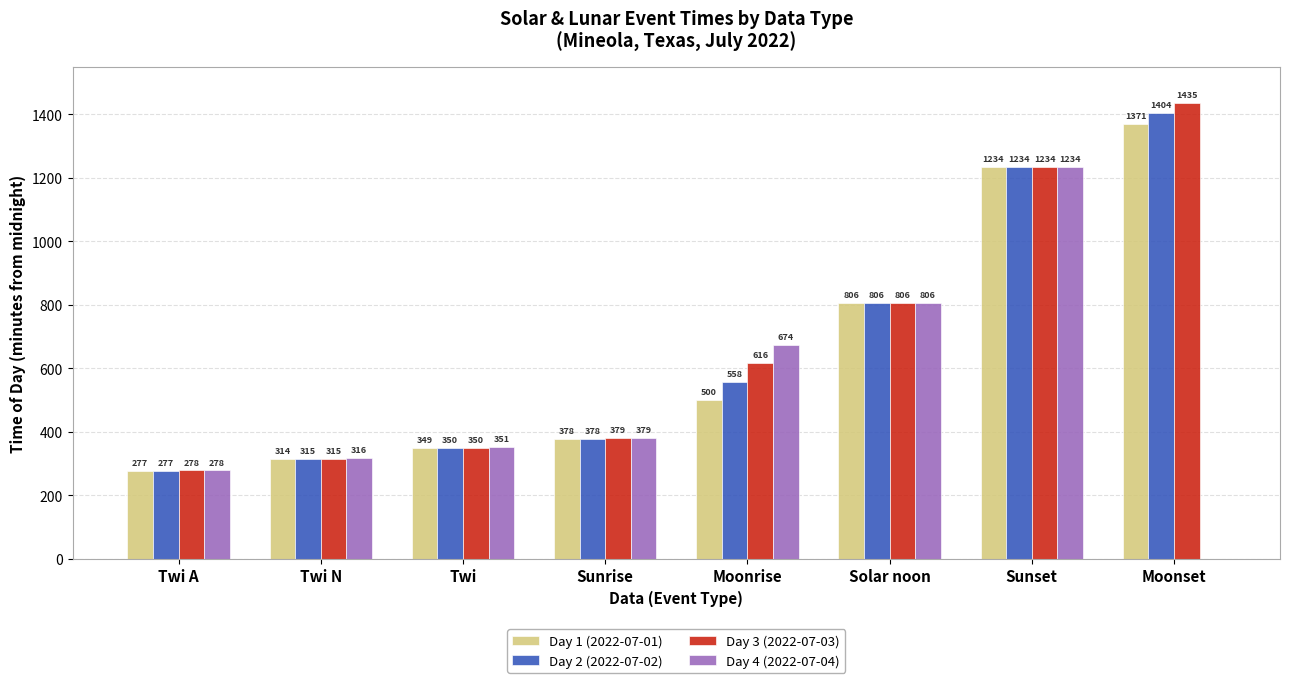

Which series has the largest range (max minus min)?

Day 4 (2022-07-04)